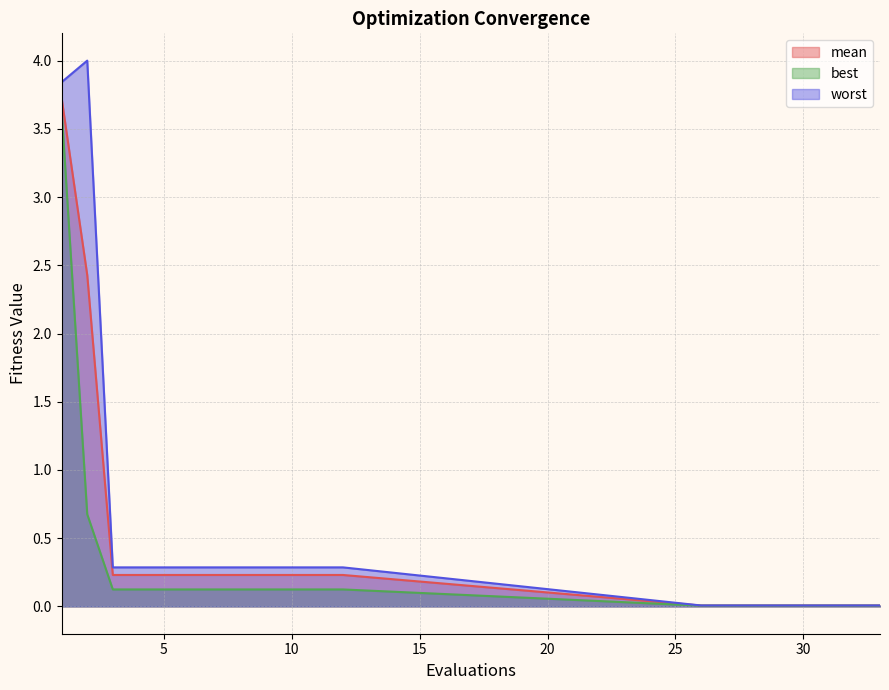

List the series in order of their overall mean, lowest first.

best, mean, worst